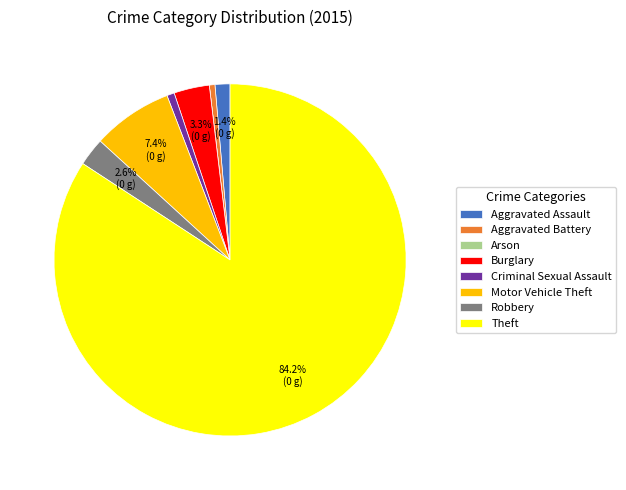

Which slice is the largest?

Theft